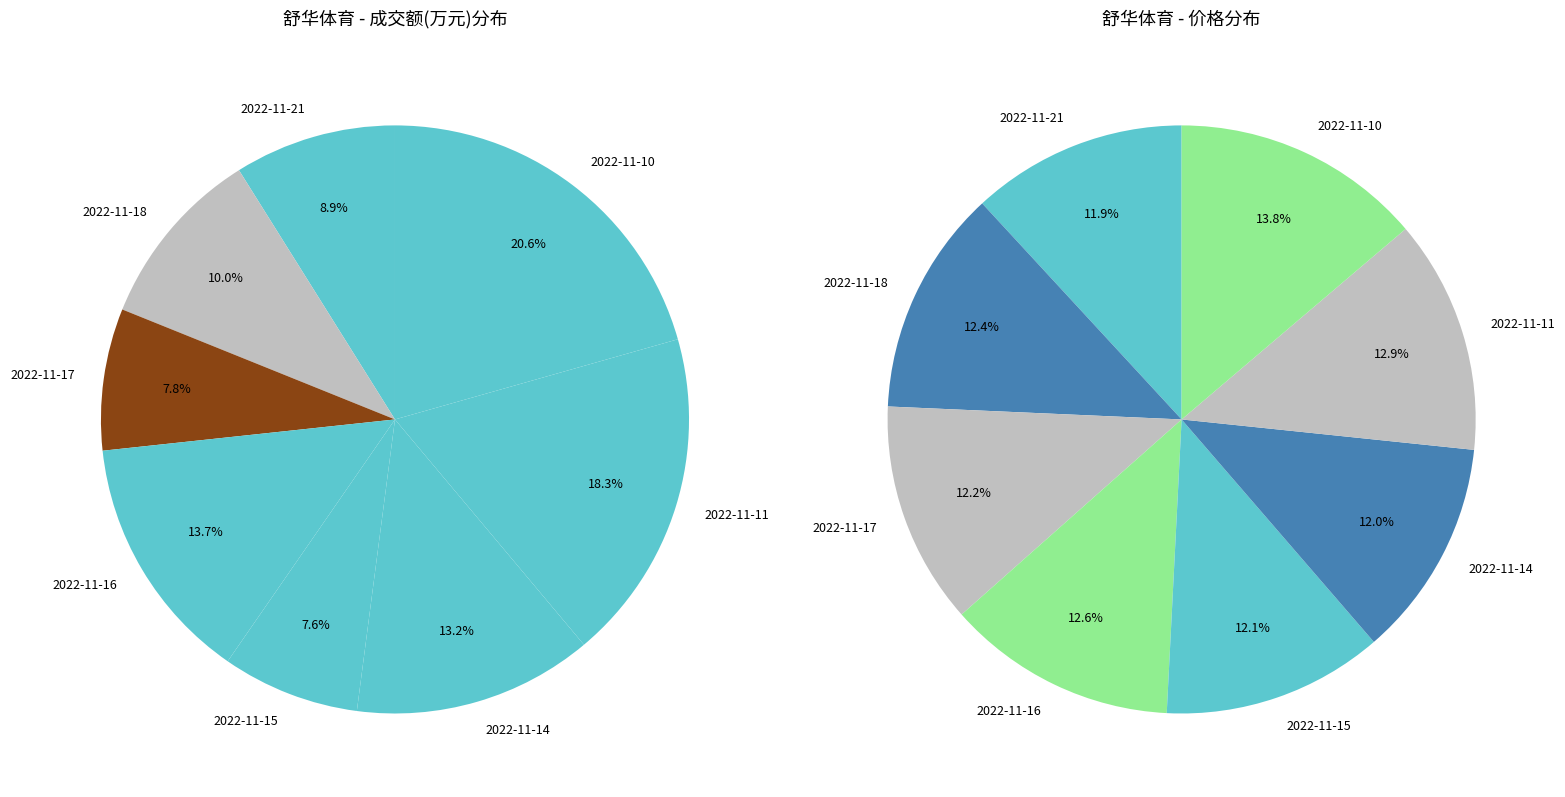

The 2022-11-15 slice represents 8% of the pie. True or false?

True